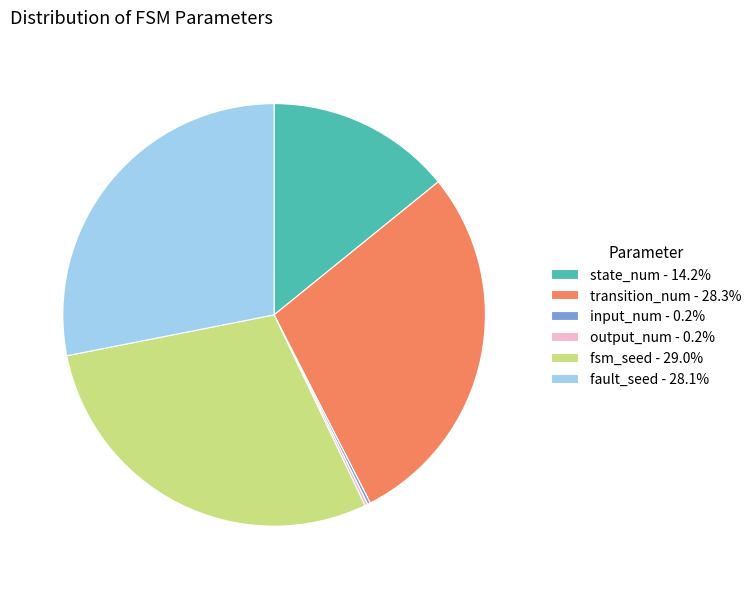

Is the sum of transition_num - 28.3% and fault_seed - 28.1% greater than half?

Yes